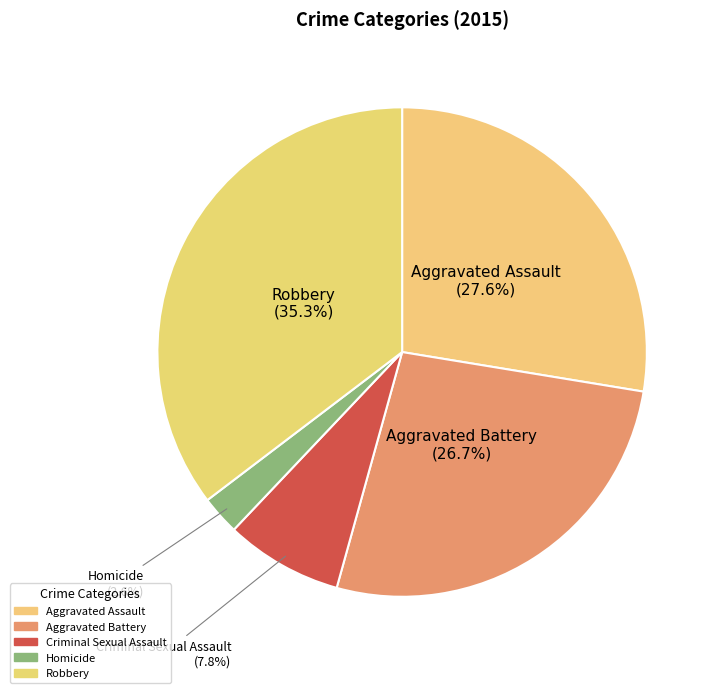

What portion of the pie excludes Aggravated Assault?

72.4%